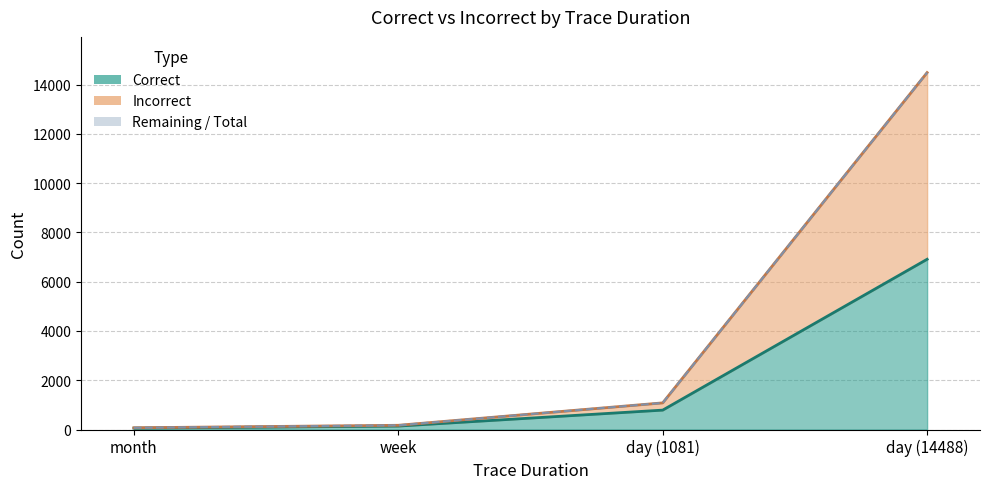

How many data points in Correct are above 787?

1